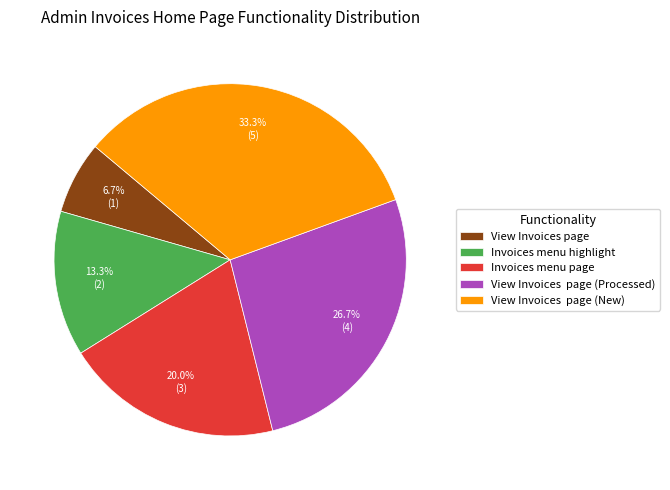

Rank the categories by value from lowest to highest.

View Invoices page, Invoices menu highlight, Invoices menu page, View Invoices page (Processed), View Invoices page (New)